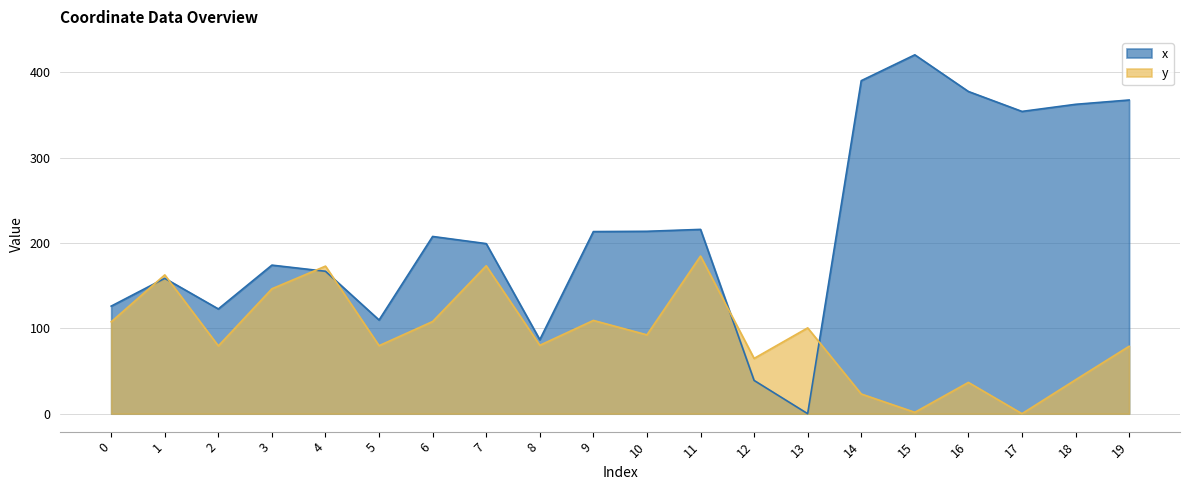

Read the y value at 16.

36.7